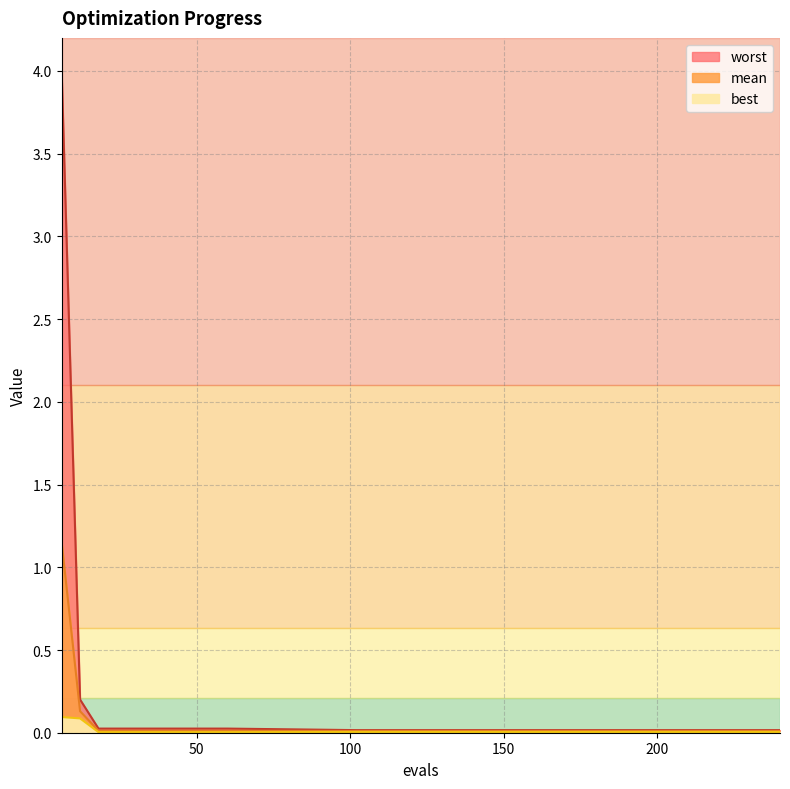

Reading left to right, list all the values displayed in this chart.

mean: 6=1.2	12=0.1	18=0.0	30=0.0	42=0.0	60=0.0	102=0.0	144=0.0	186=0.0	228=0.0	240=0.0
best: 6=0.1	12=0.1	18=0.0	30=0.0	42=0.0	60=0.0	102=0.0	144=0.0	186=0.0	228=0.0	240=0.0
worst: 6=4.0	12=0.2	18=0.0	30=0.0	42=0.0	60=0.0	102=0.0	144=0.0	186=0.0	228=0.0	240=0.0